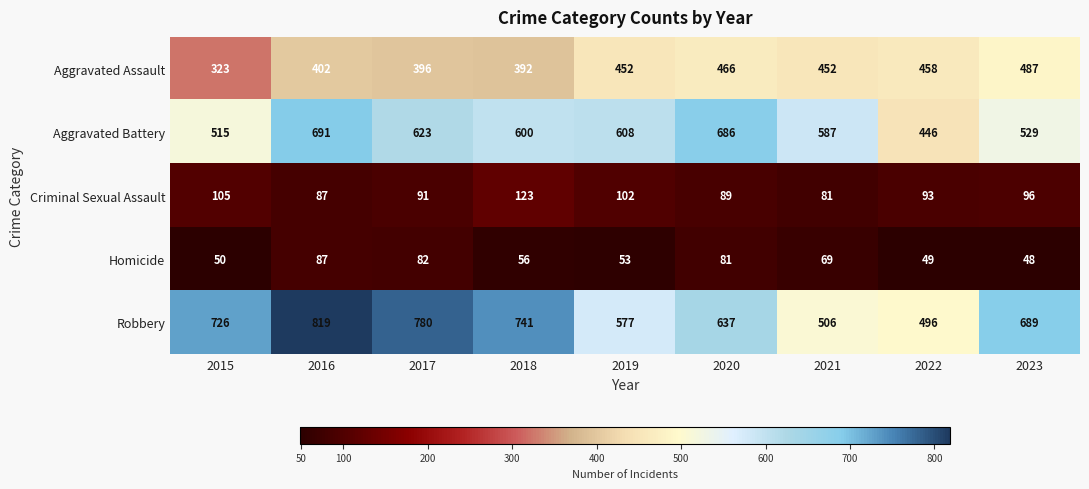

True or false: Homicide has a value of 48 at 2023.

True